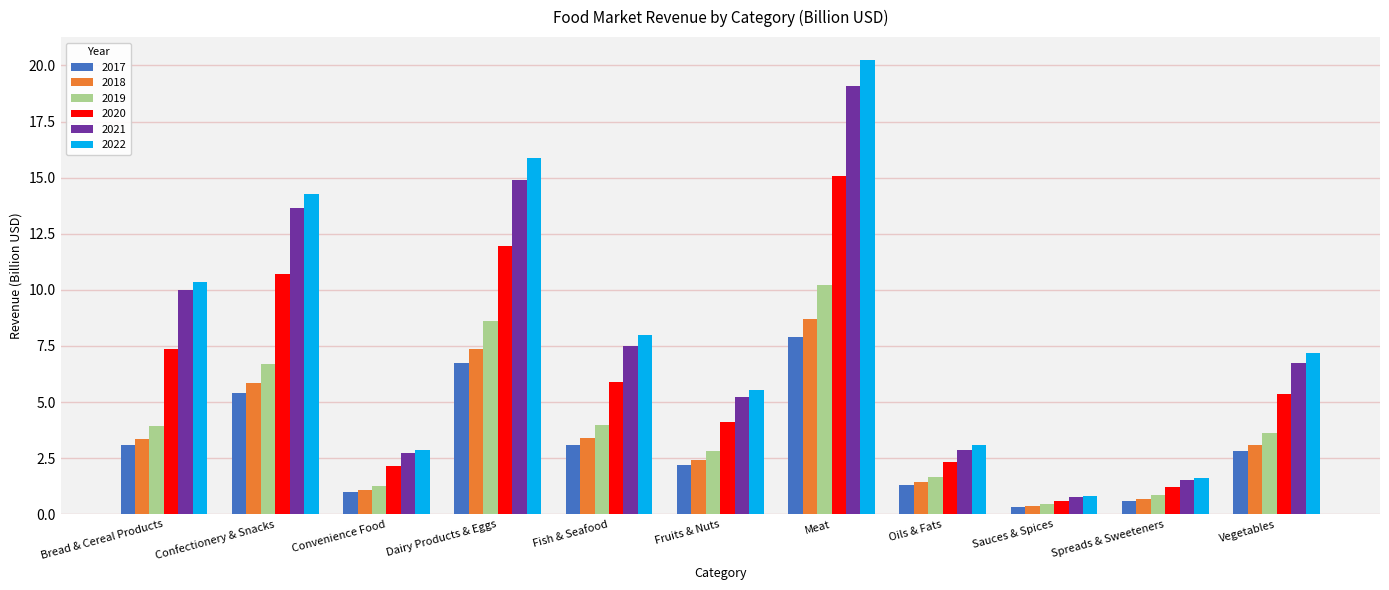

What is the sum of all 2019 values?

44.1